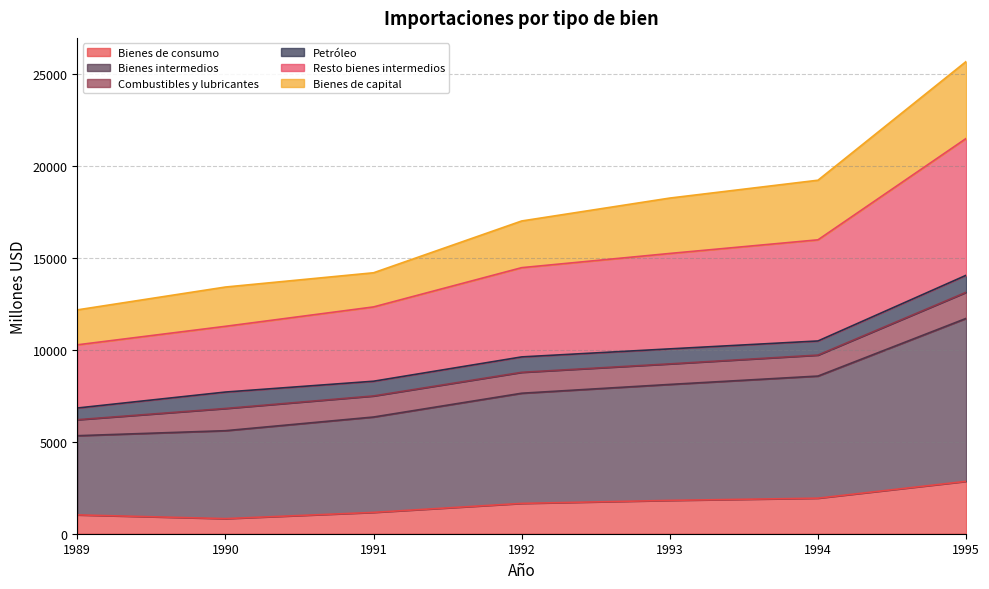

At which label does Bienes de consumo reach its peak?

1995